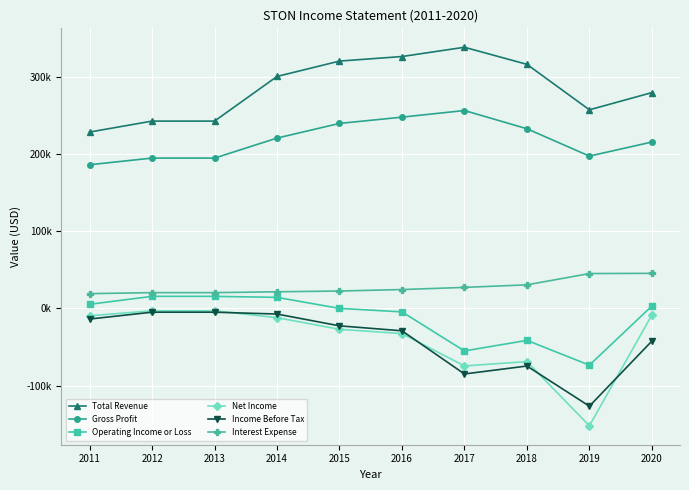

The Total Revenue series shows 545085 at 2016. True or false?

False